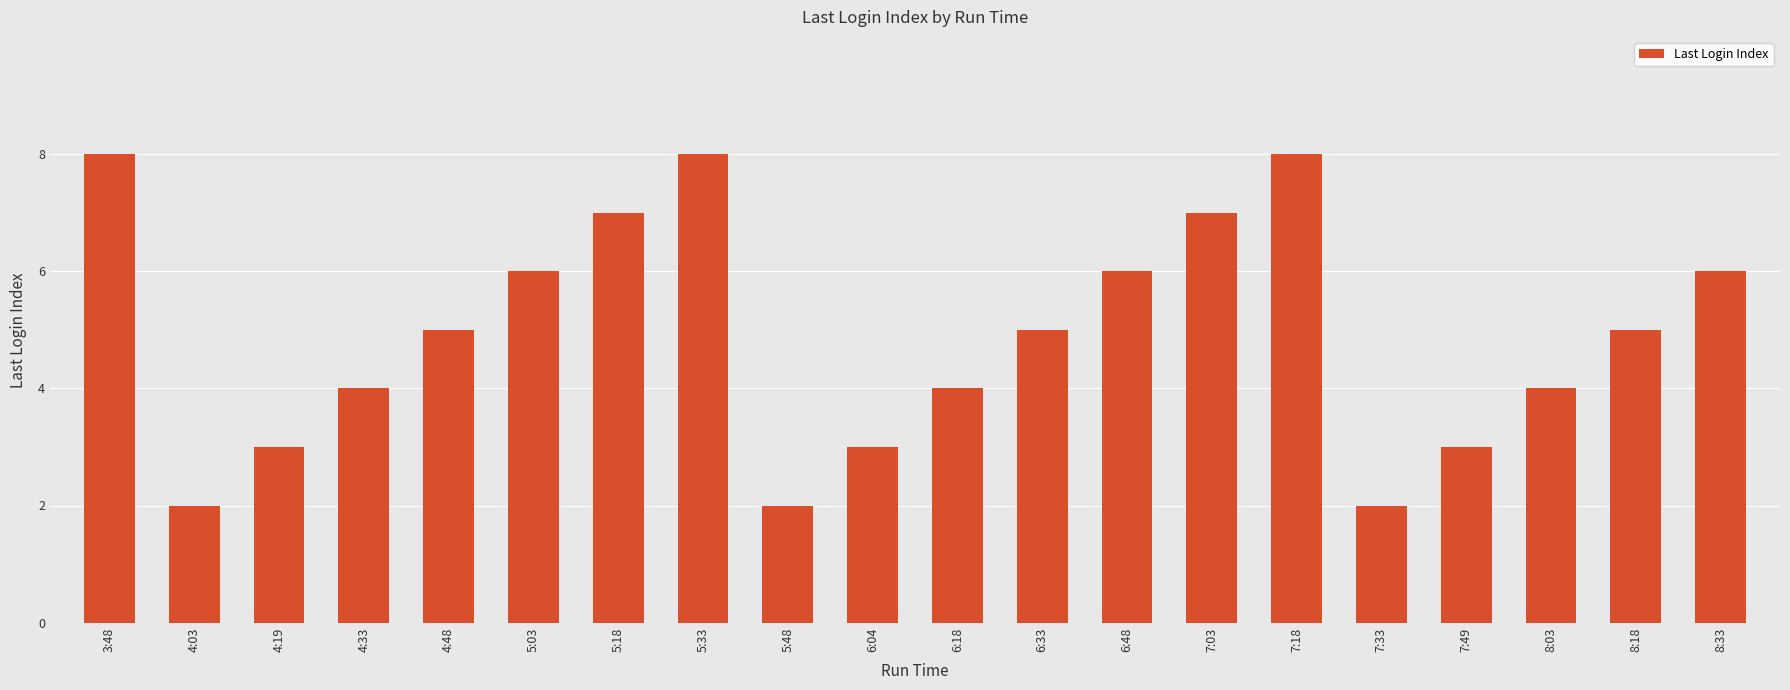

What is the sum of all values?

98